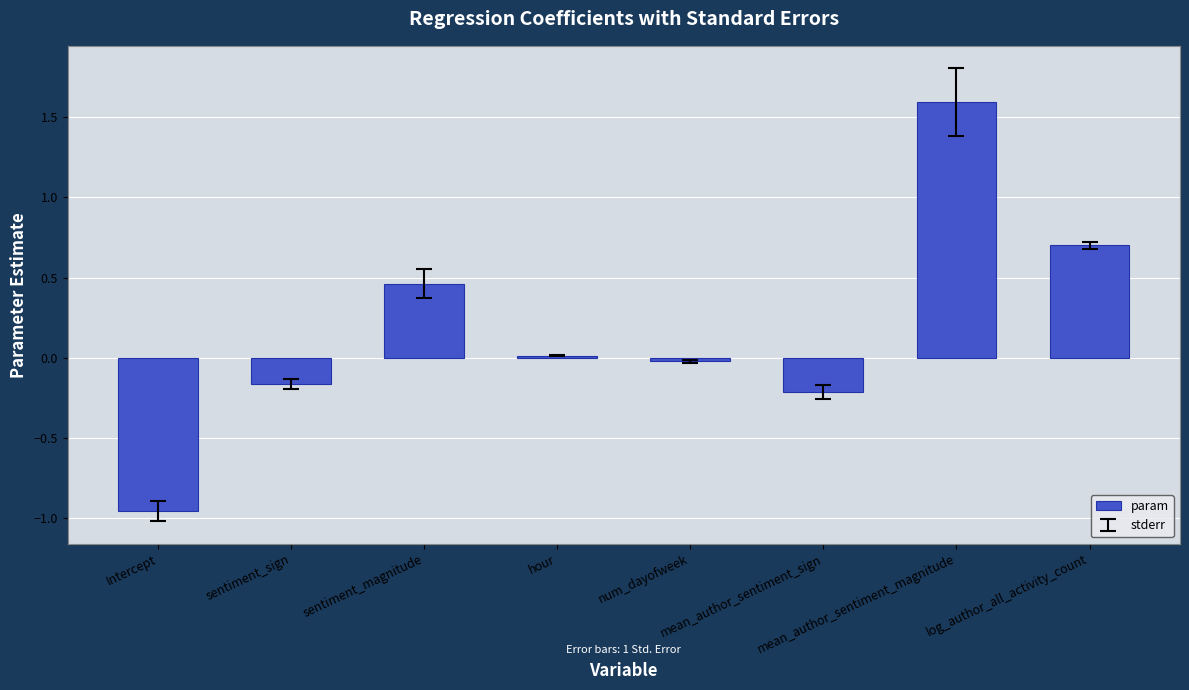

The chart shows a value of 0.7 at log_author_all_activity_count. True or false?

True